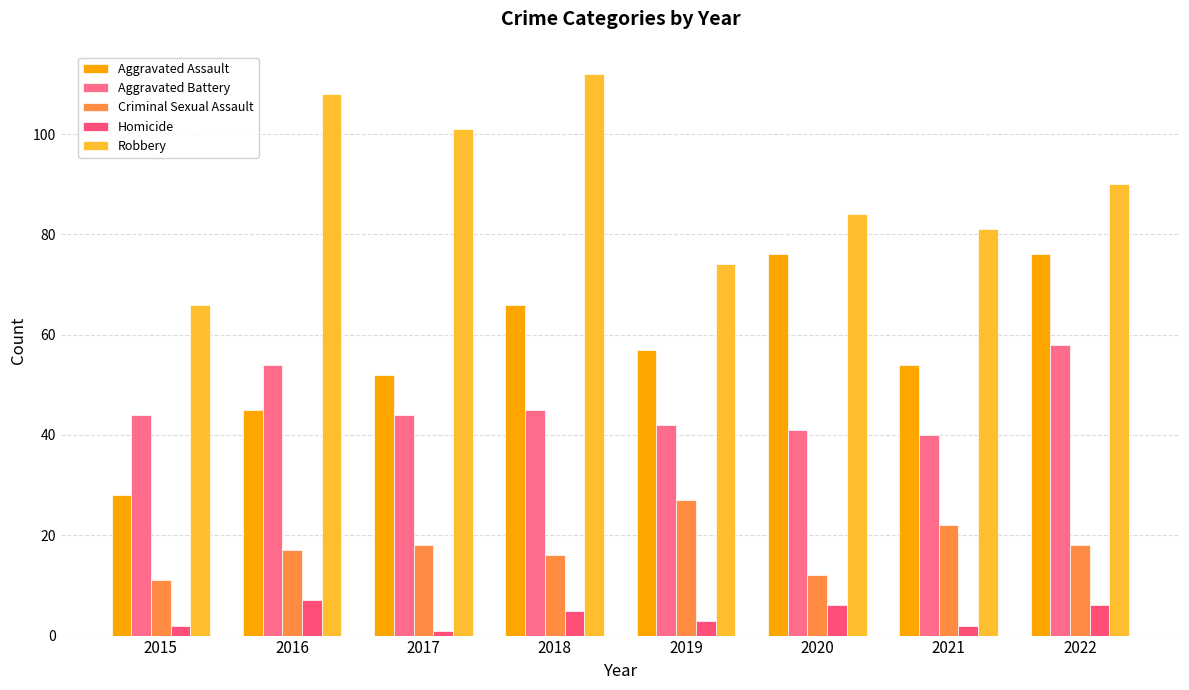

The value of Robbery at 2016 is 108. True or false?

True